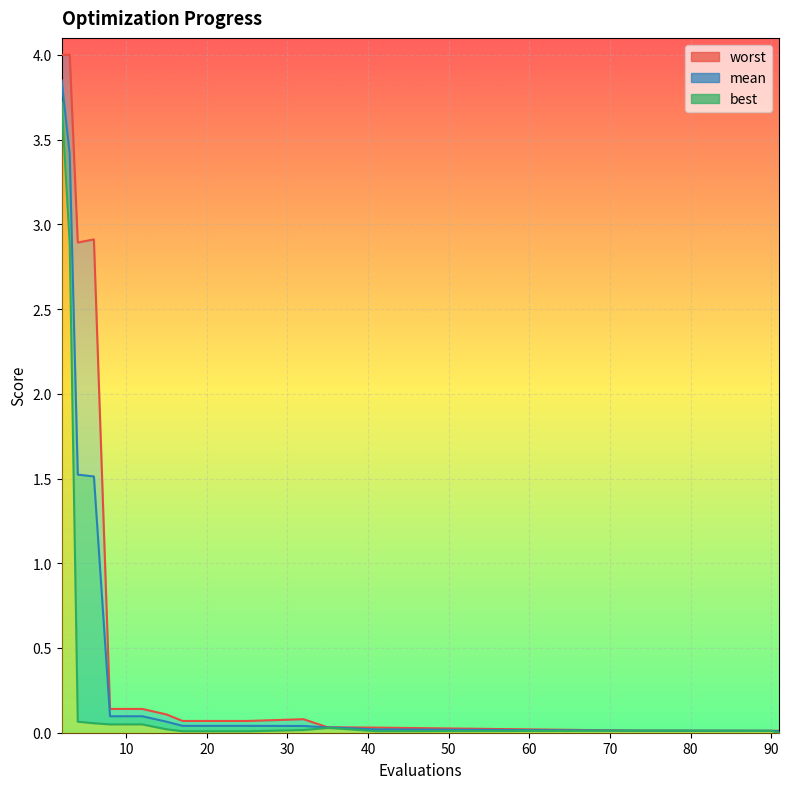

True or false: mean has more than 1 points higher than both neighbors.

False